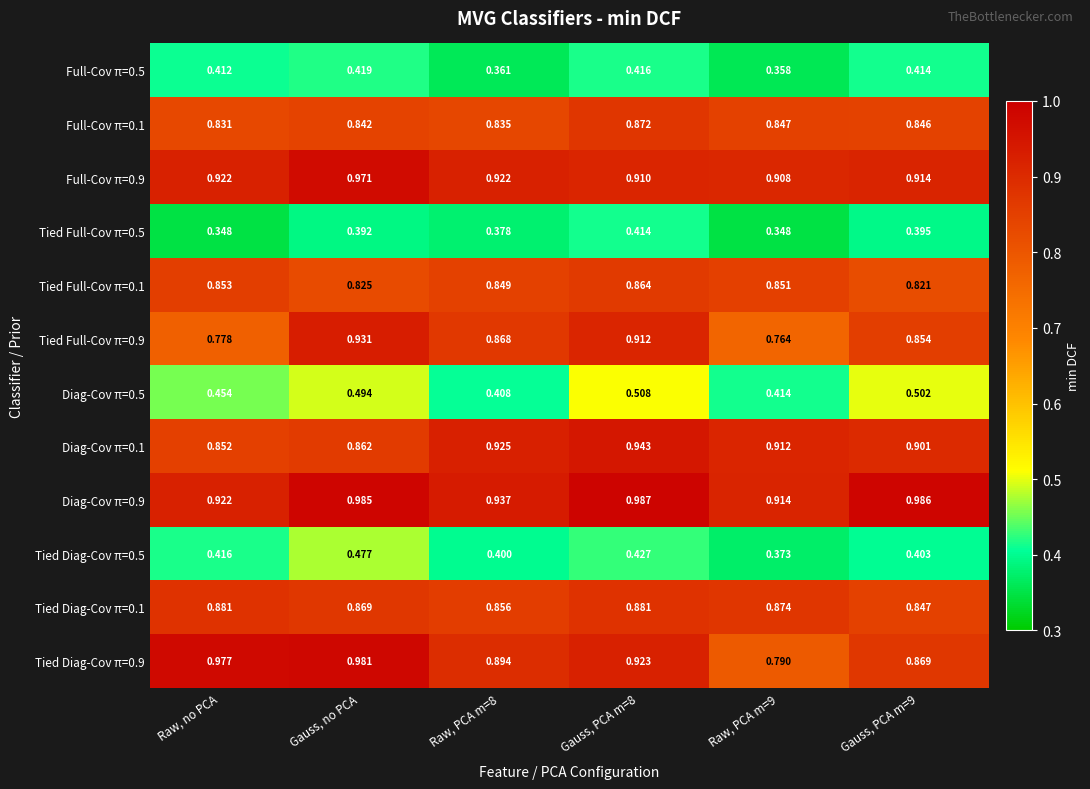

How many data points does each series have?

6